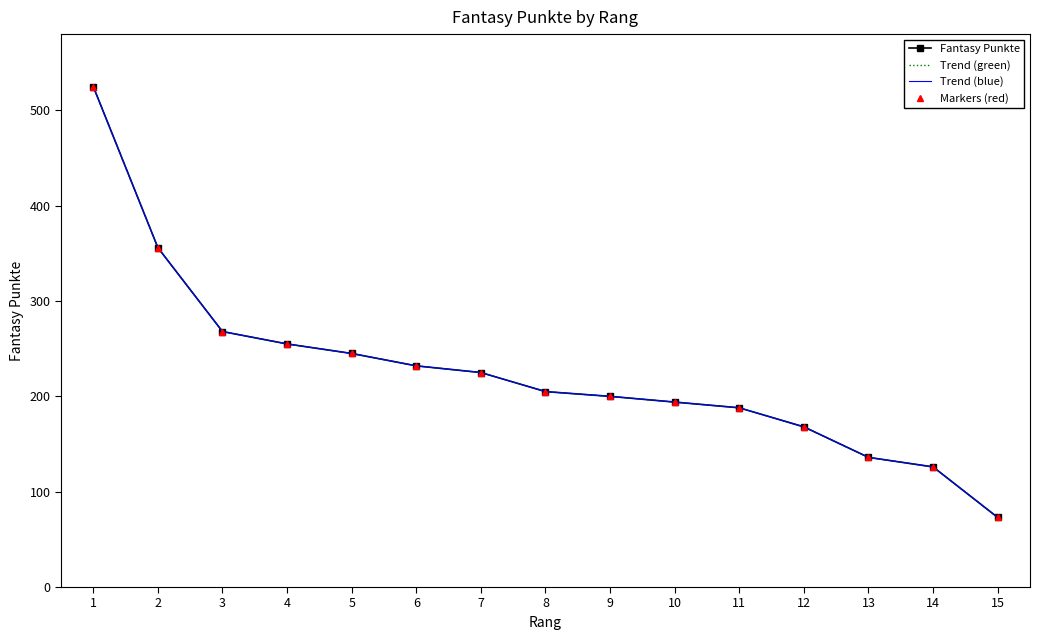

Is this an area chart (filled region under the line)?

No